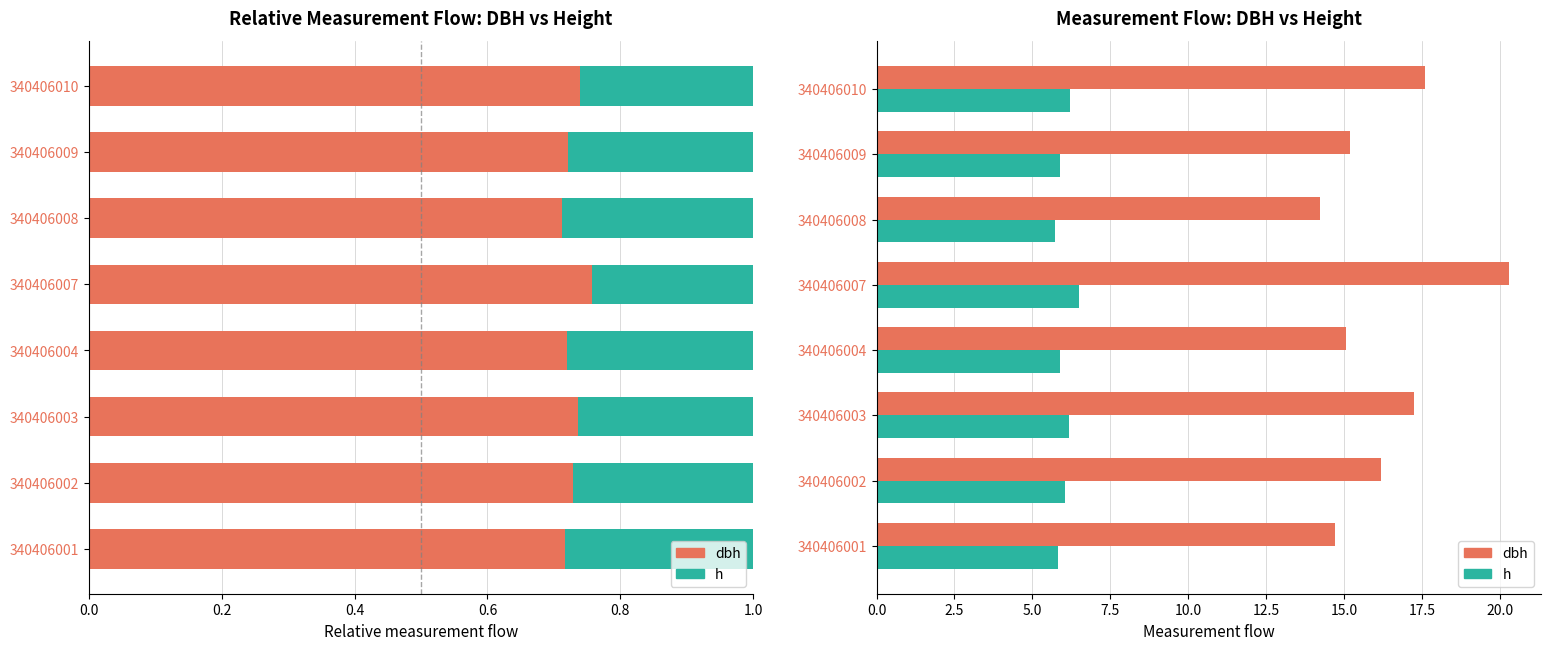

At how many categories does at least one series exceed 9?

8